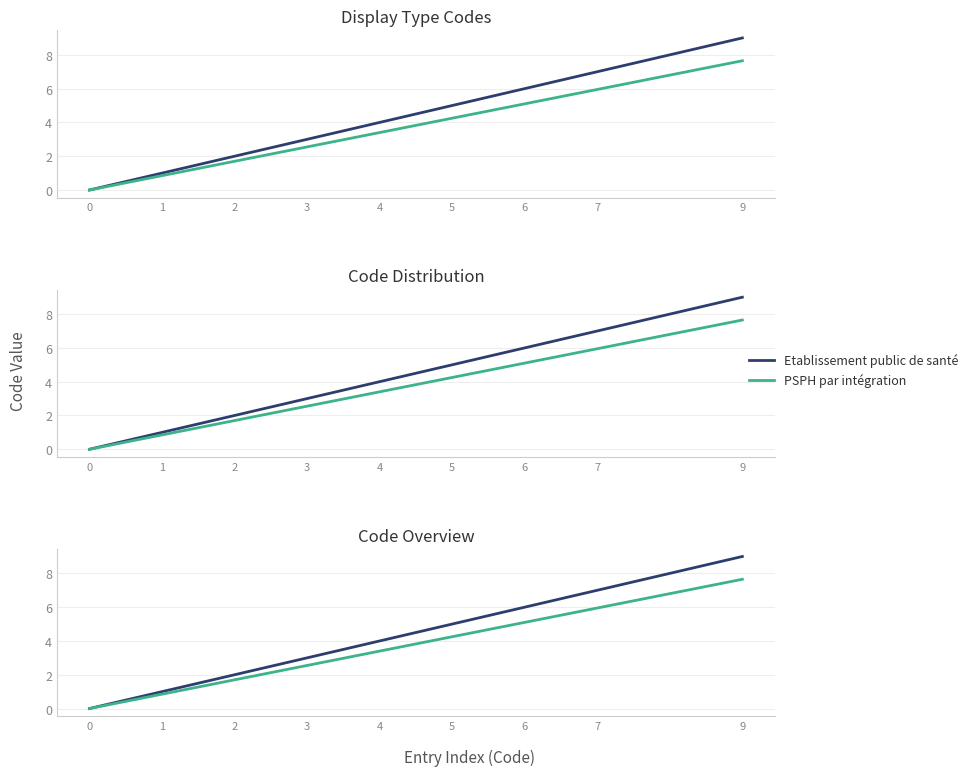

What is the spread (max minus min) of values at 2?

0.3